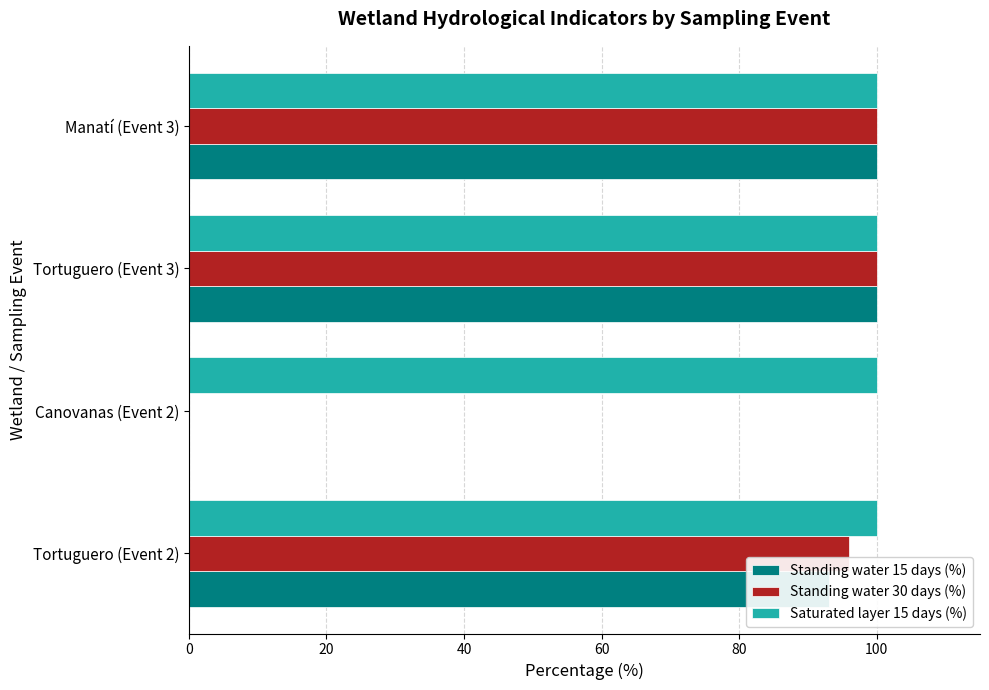

Which series has the largest total across all categories?

Saturated layer 15 days (%)